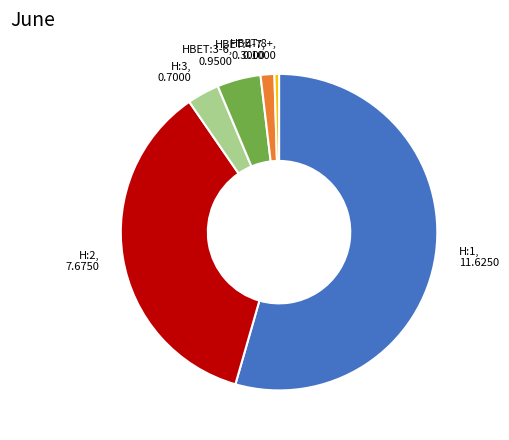

Rank the categories by value from lowest to highest.

HBET:8+, HBET:4-7, H:3, HBET:3-6, H:2, H:1